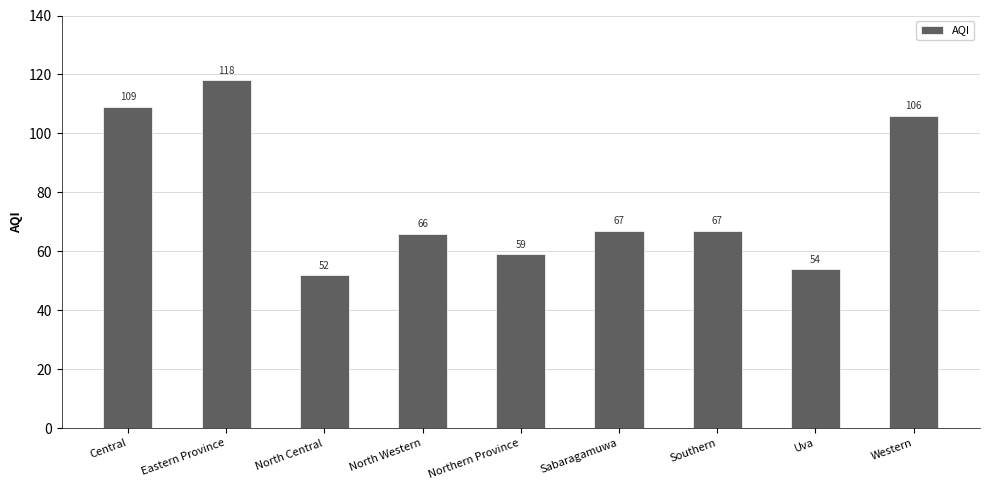

The value at Central is 153. True or false?

False